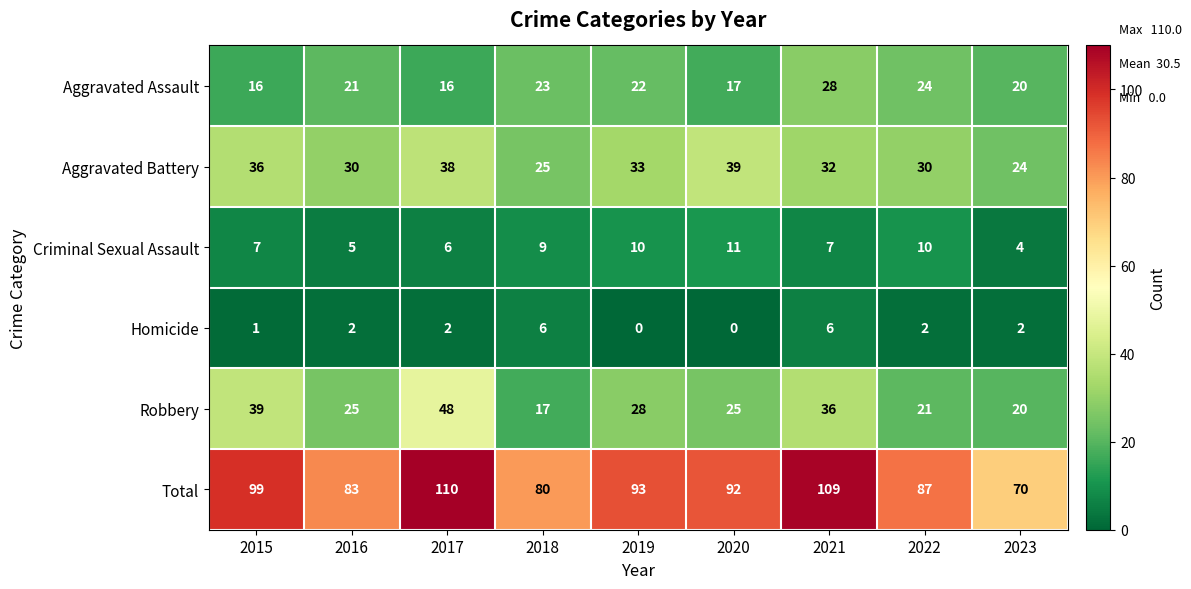

The value of Total at 2015 is 22. True or false?

False